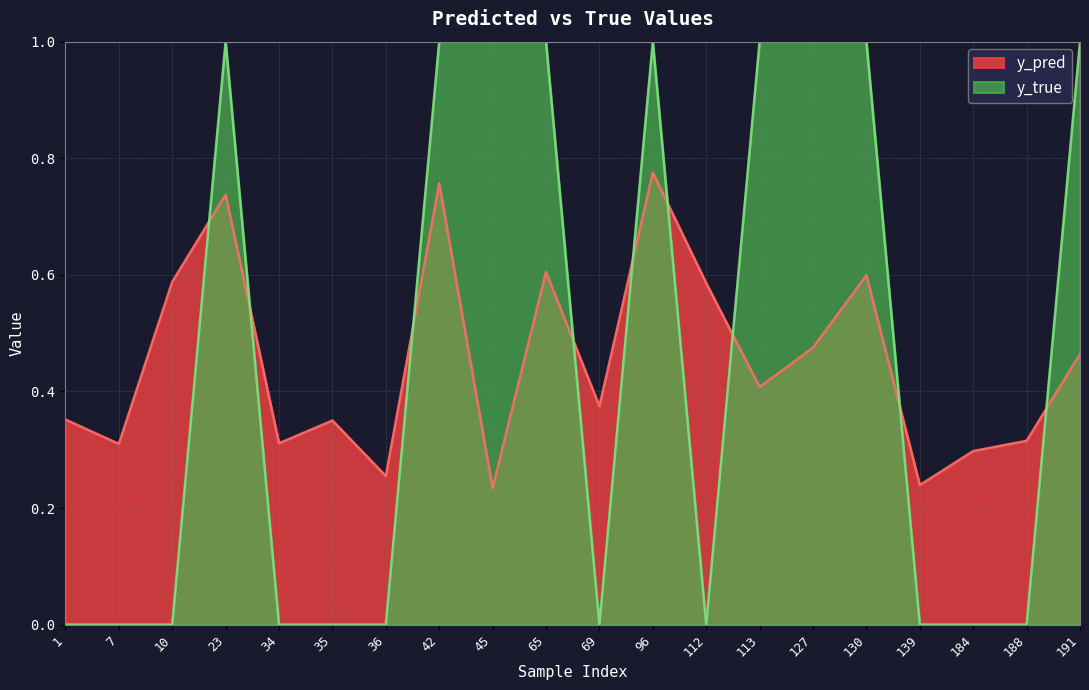

How many interior local peaks does the y_true series have?

2